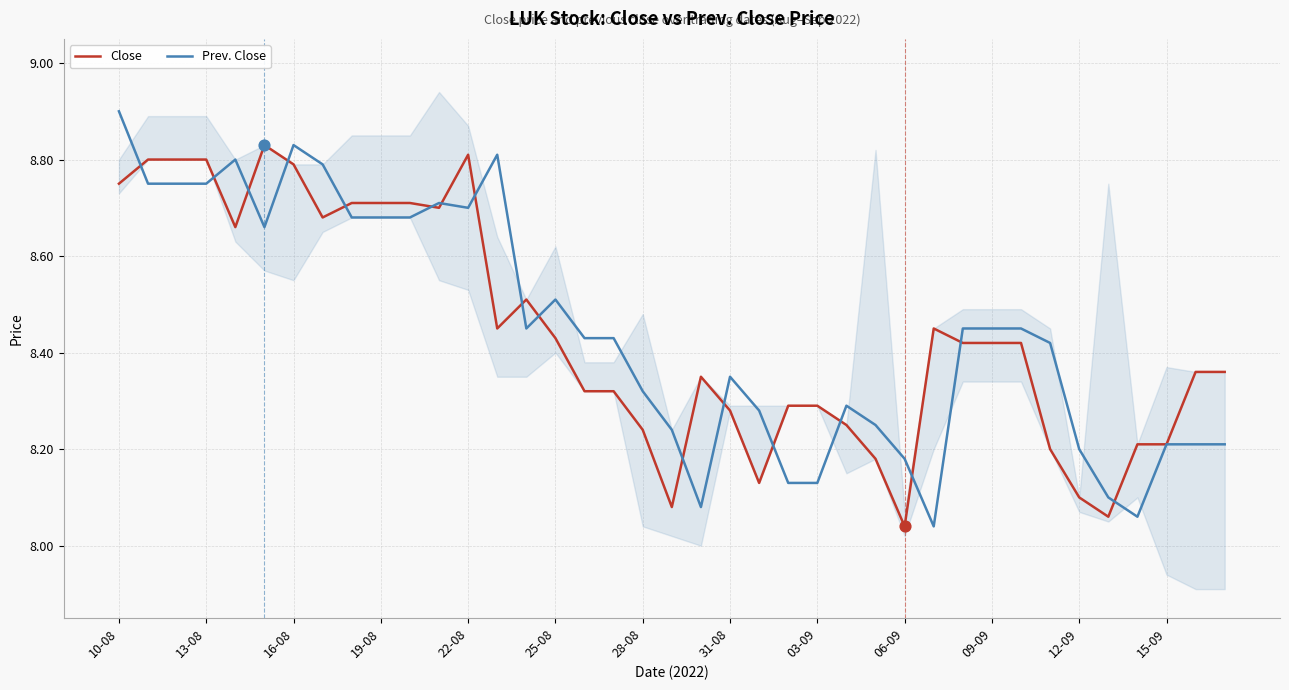

What are all the series names shown in the legend?

Close, Prev. Close